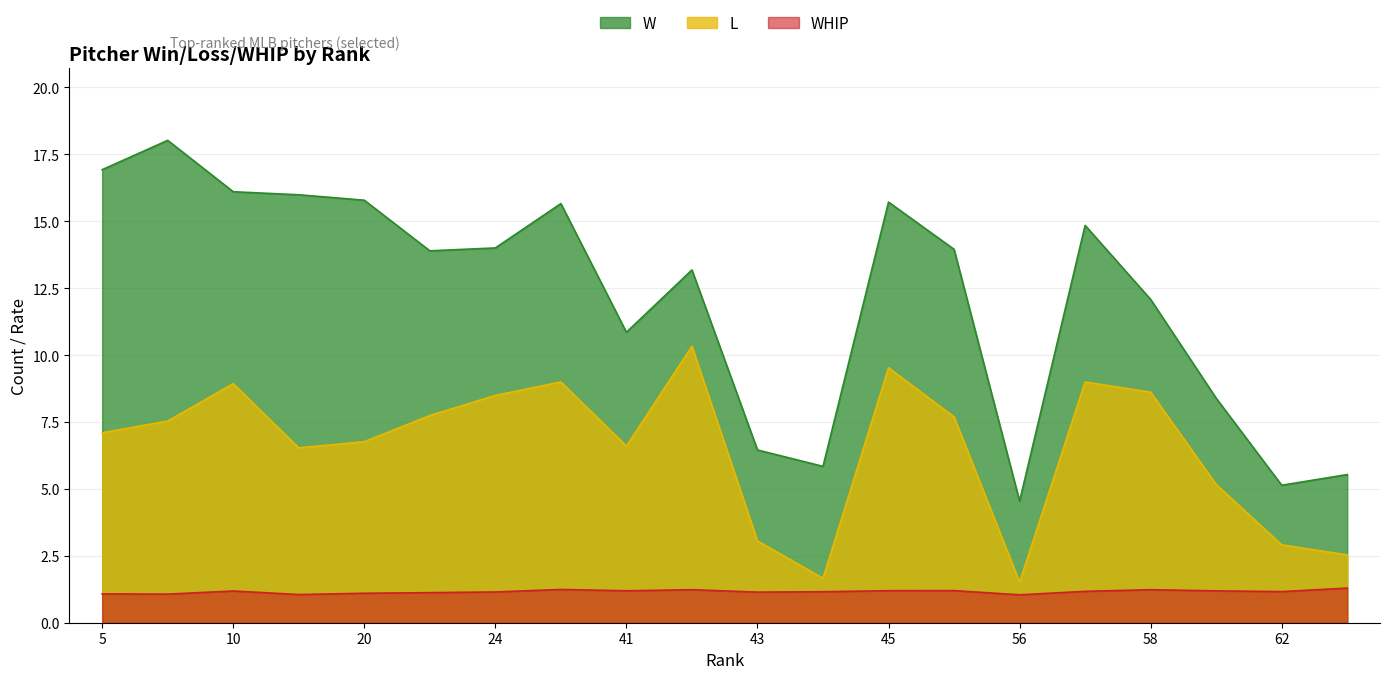

Which category has the lowest value in the W series?

56